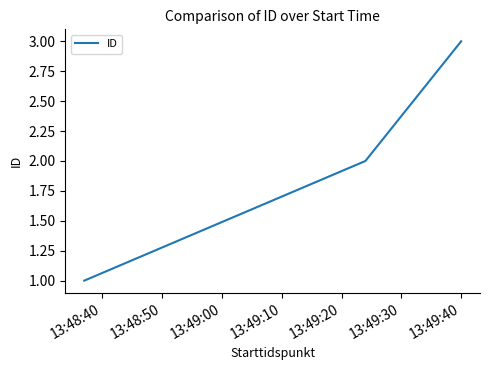

How many distinct data groups are displayed?

1